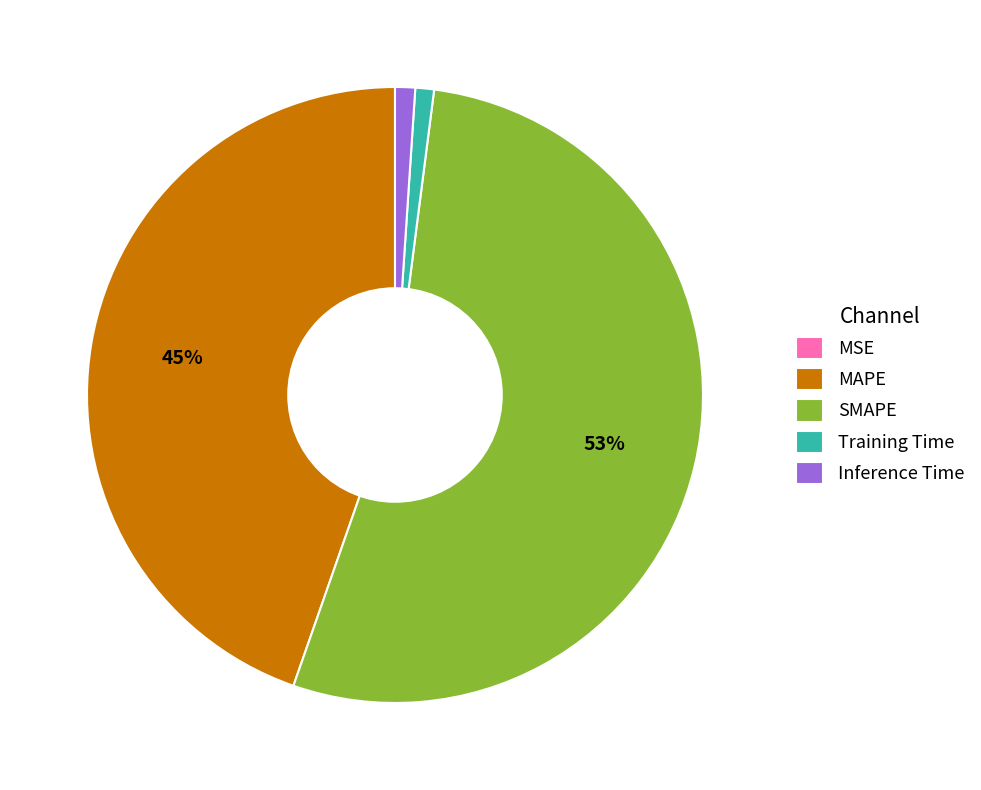

Which has a higher value, SMAPE or Inference Time?

SMAPE